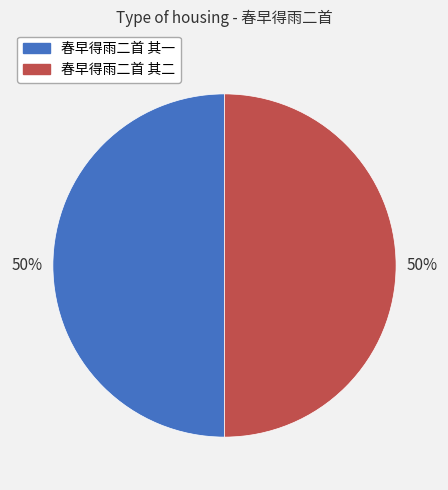

Is the sum of 春早得雨二首 其一 and 春早得雨二首 其二 greater than half?

Yes